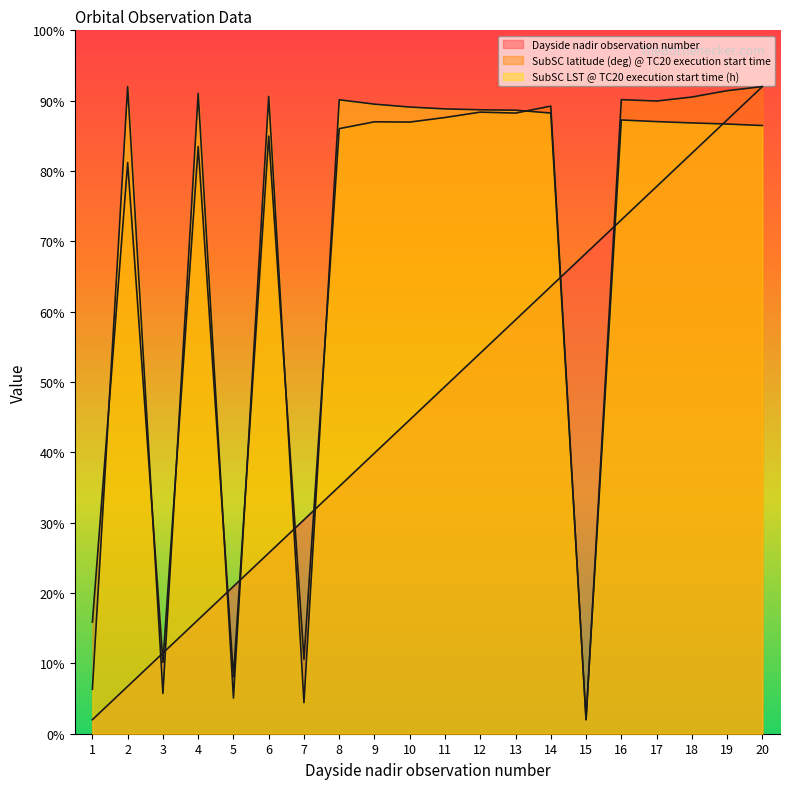

How many lines are shown in the chart?

3